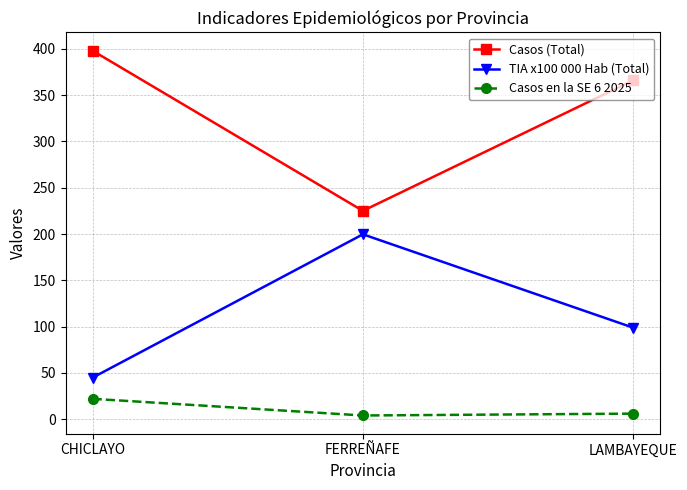

Reading left to right, transcribe all the data shown in this chart.

Casos (Total): 398.0	225.0	366.0
TIA x100 000 Hab (Total): 44.9	199.7	98.8
Casos en la SE 6 2025: 22.0	4.0	6.0